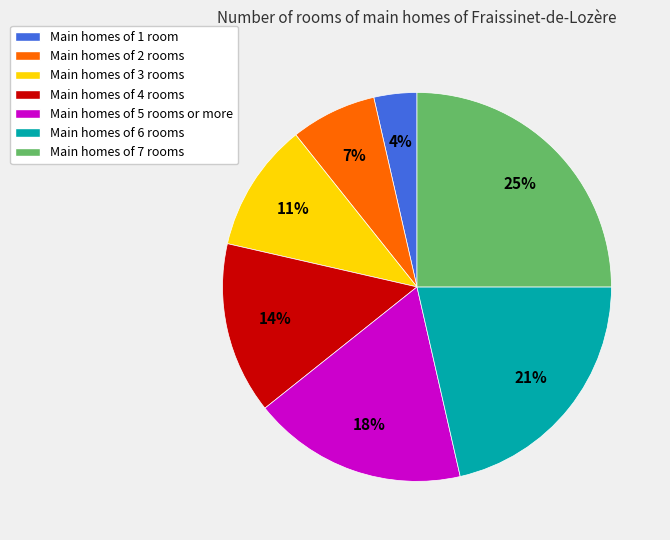

Is there any slice that represents more than half of the pie?

No